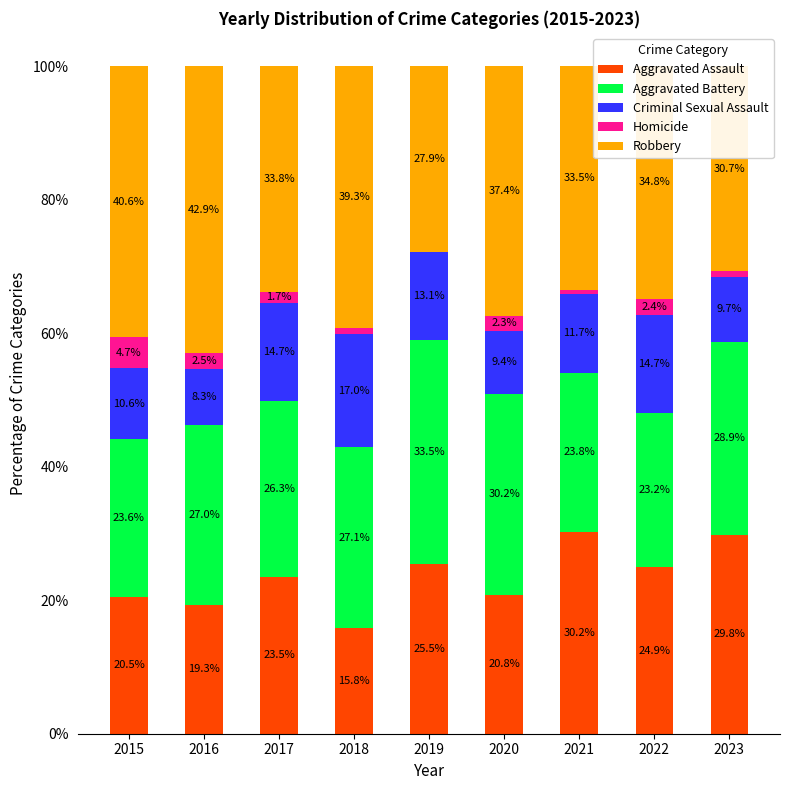

What is the total value across all series at 2017?

100.0